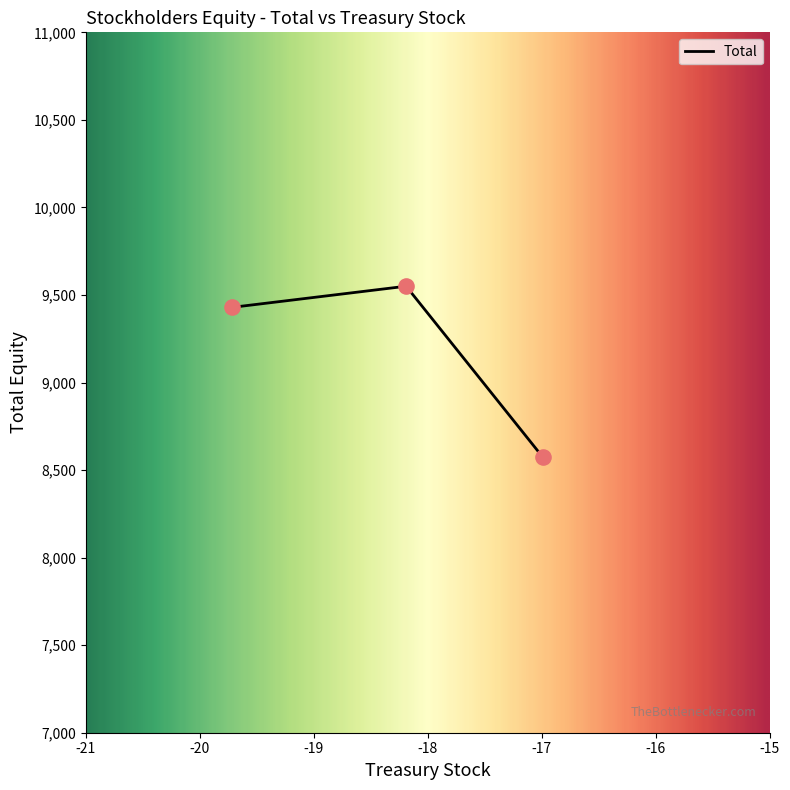

What is the ratio of the value at Jan. 29, 2022 to the value at Feb. 01, 2020?

1.1